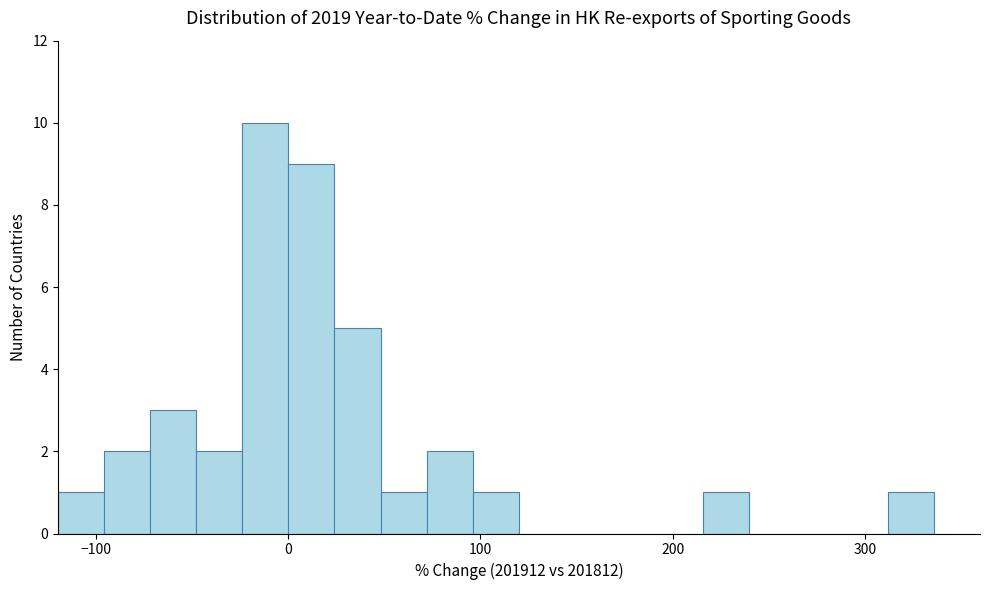

Read against the x-axis, roughly where is the centre of the tallest bar?

-10